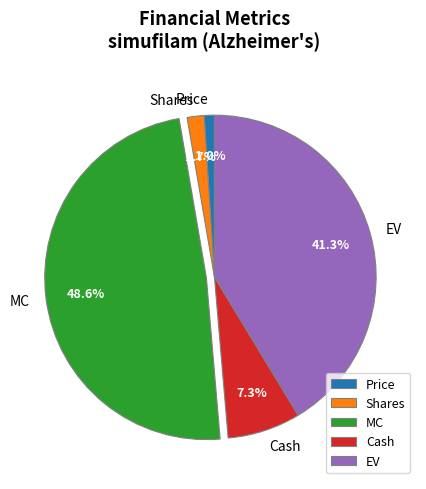

What is the total percentage of Shares and Price?

2.7%